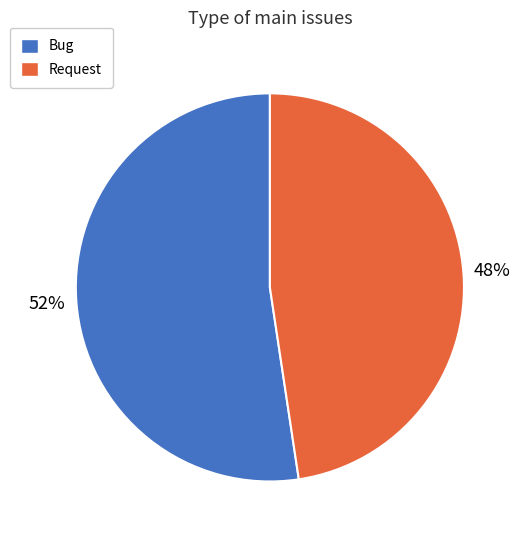

To the nearest percent, what percentage of the pie is Bug?

52%